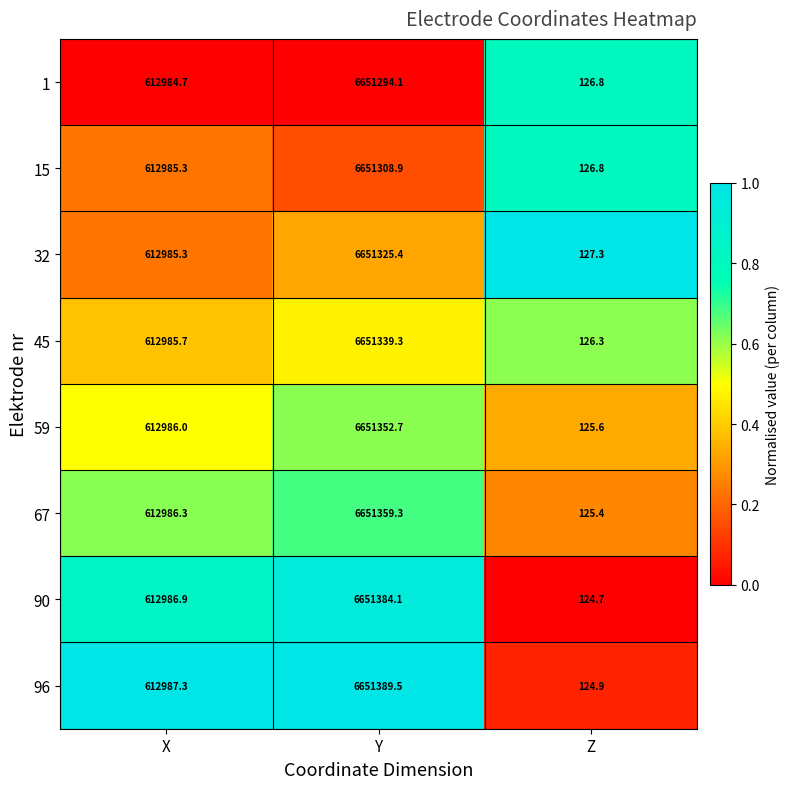

Rank the series by their maximum value, from lowest to highest.

1, 15, 32, 45, 59, 67, 90, 96